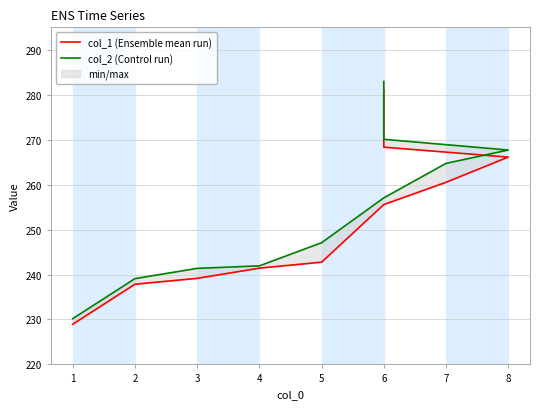

Rank the series by their average value, from lowest to highest.

col_1 (Ensemble mean run), col_2 (Control run)